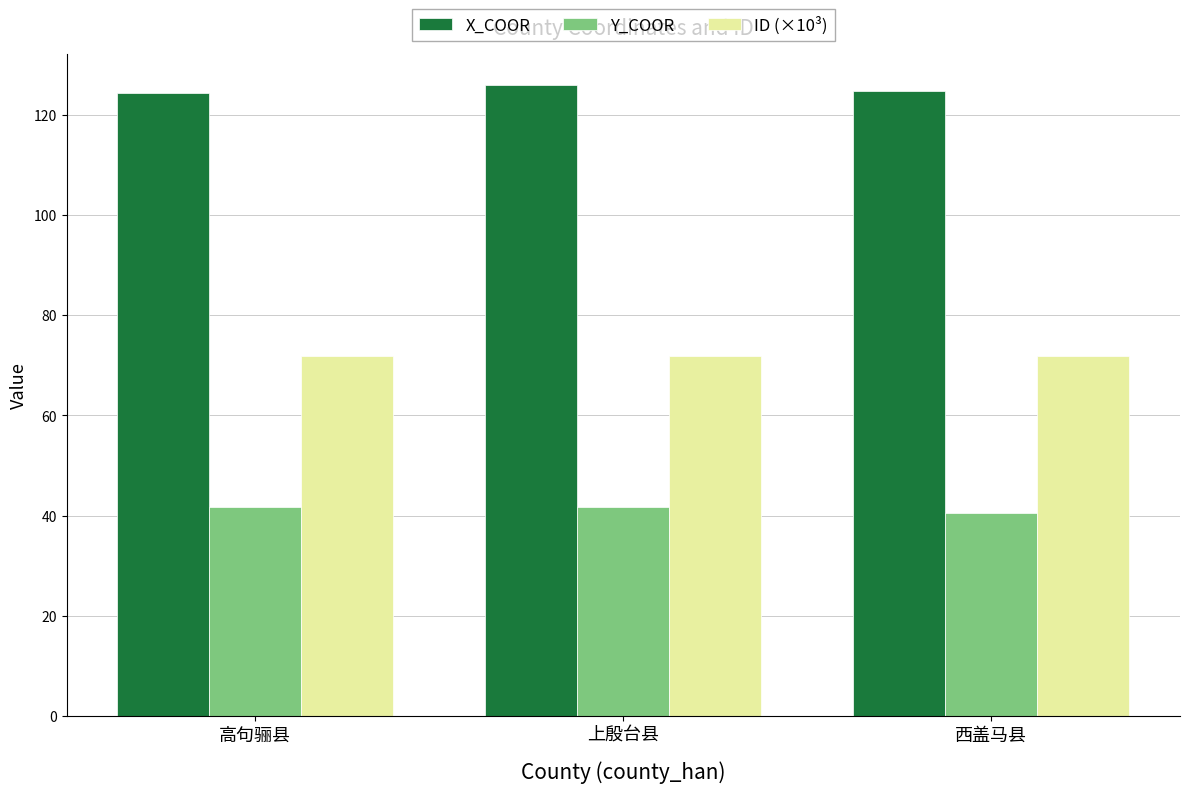

At 西盖马县, list the series in order from smallest to largest.

Y_COOR, ID (×10³), X_COOR